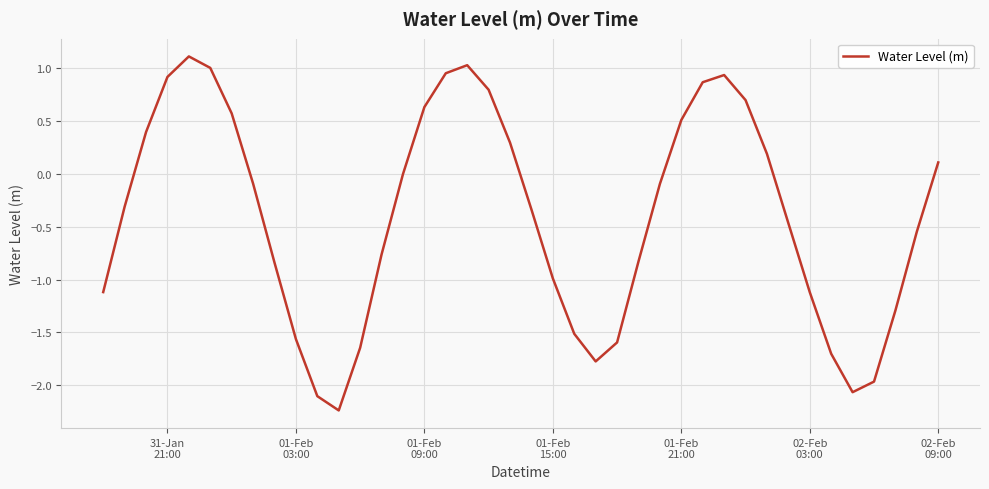

What is the maximum value shown in the chart?

1.1